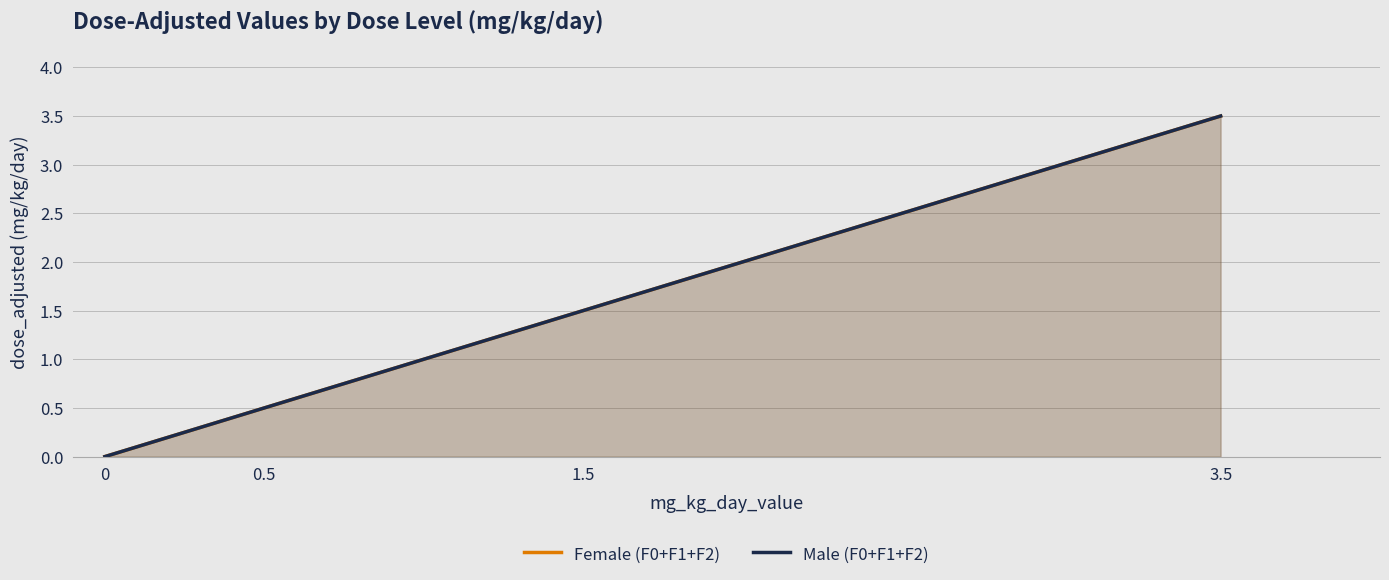

Count the Male (F0+F1+F2) values in the range 0 to 3.

3